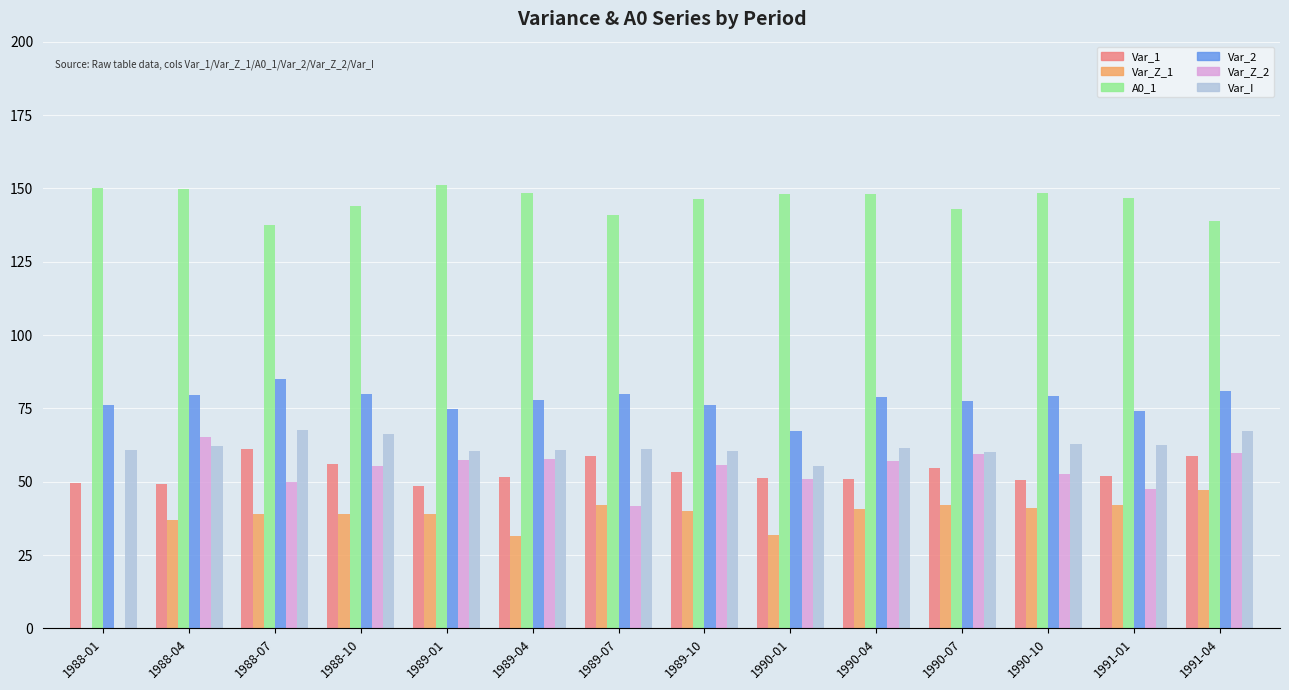

The value of Var_2 at 1988-04 is 123.2. True or false?

False